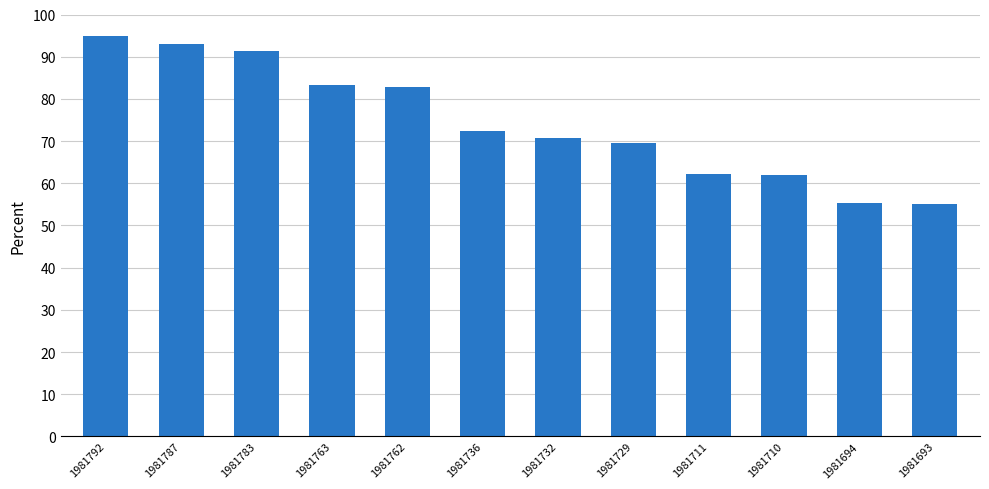

Are the bars horizontal?

No